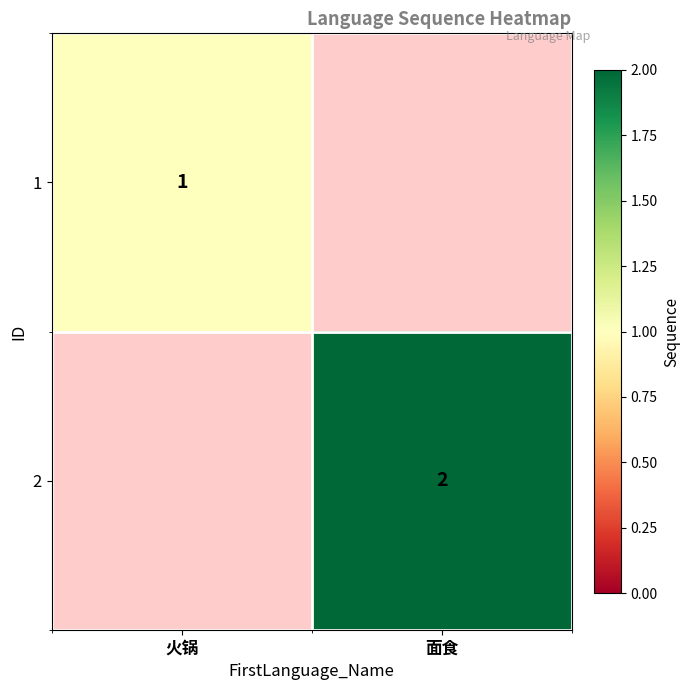

At which category does the chart reach its peak across all series?

面食